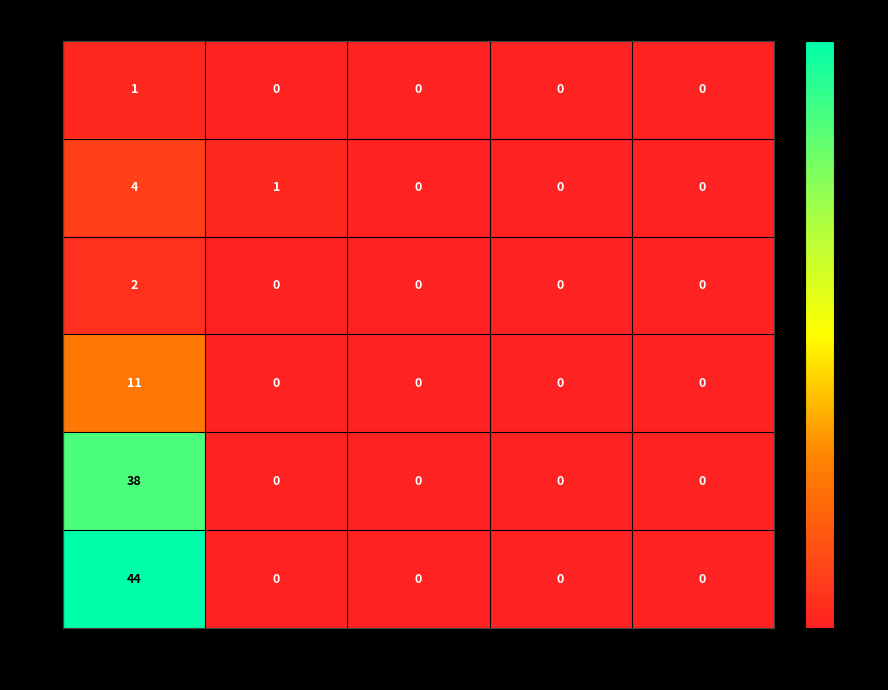

Which series has the widest spread of values?

all